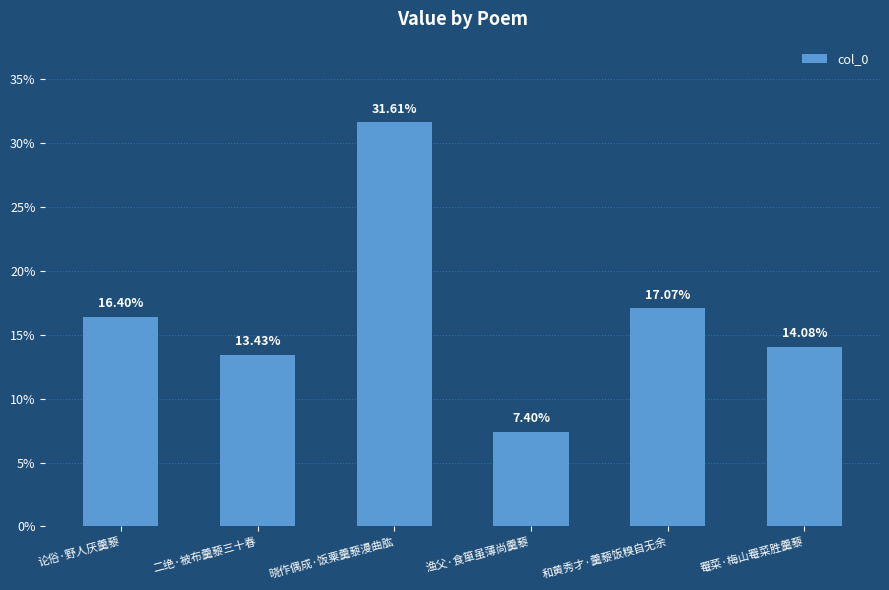

How many data points does each series have?

6